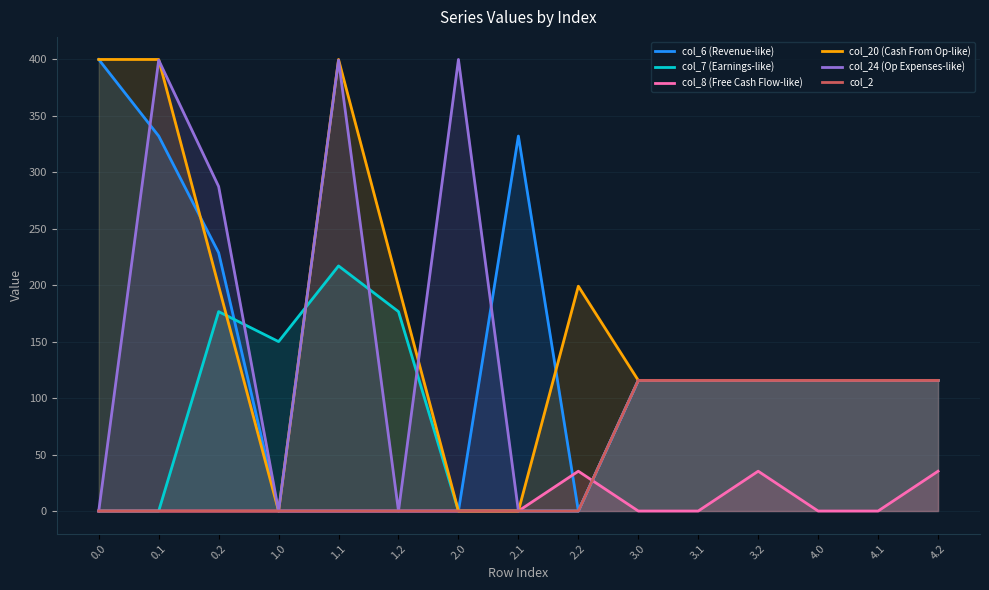

At which category is the sum across all series the highest?

0.1